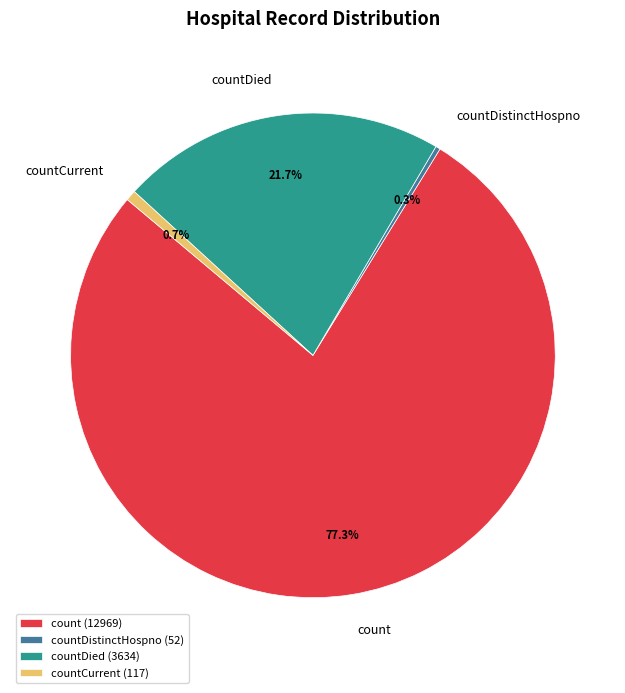

Which category has the biggest portion of the pie?

count (12969)